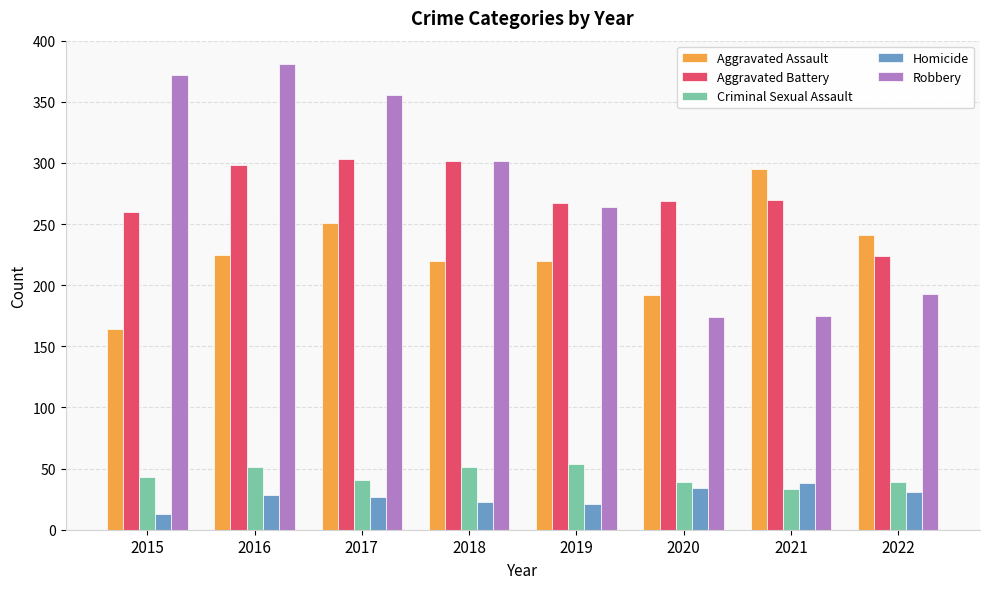

List the series in order of their peak value, lowest first.

Homicide, Criminal Sexual Assault, Aggravated Assault, Aggravated Battery, Robbery